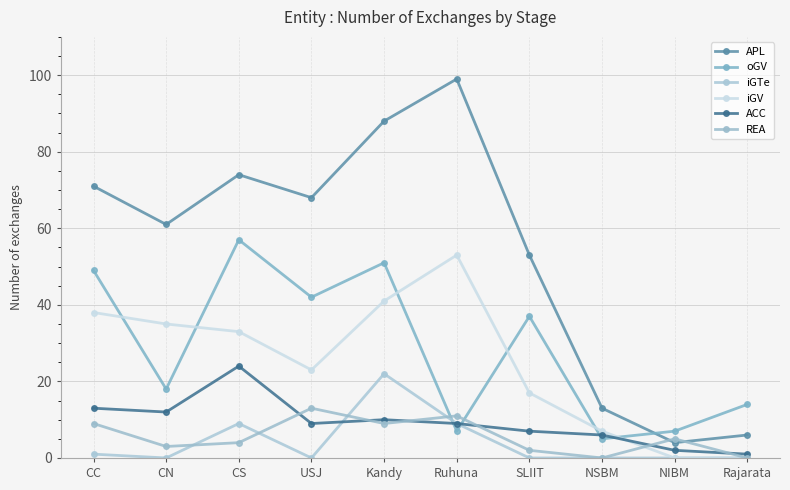

What is the highest value of the ACC series?

24